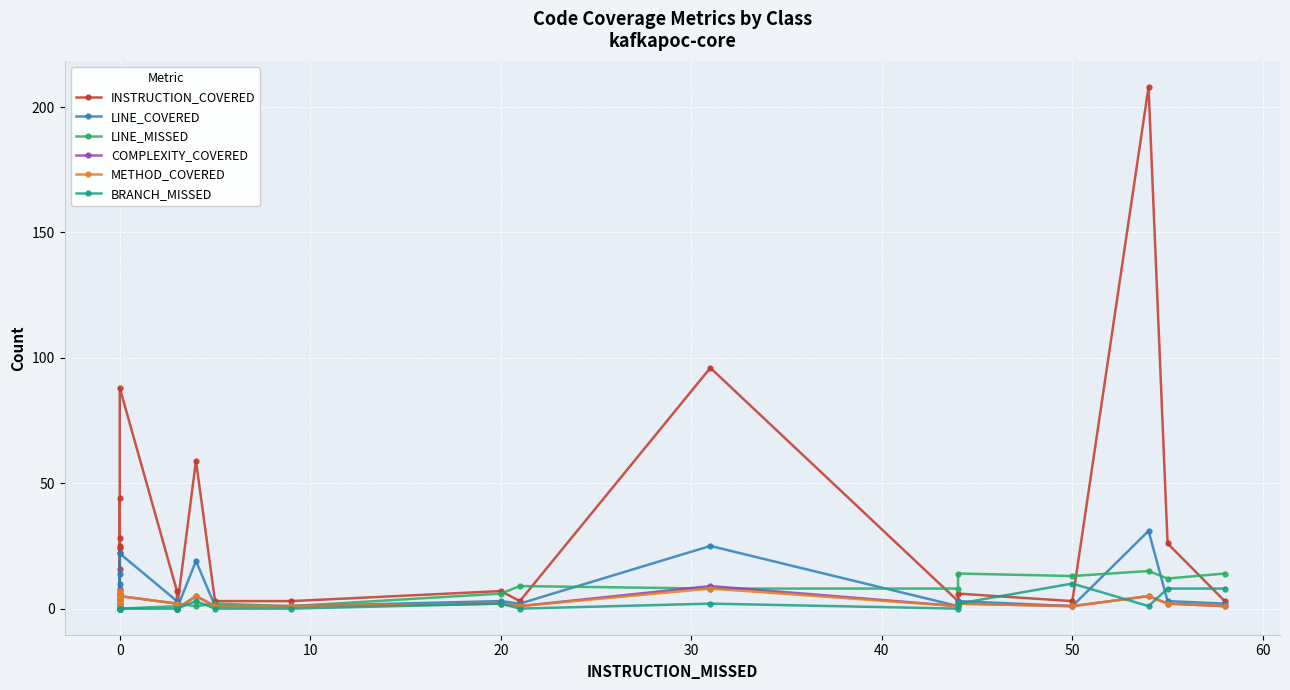

What is the sum of the BRANCH_MISSED values at 20 and 10?

1